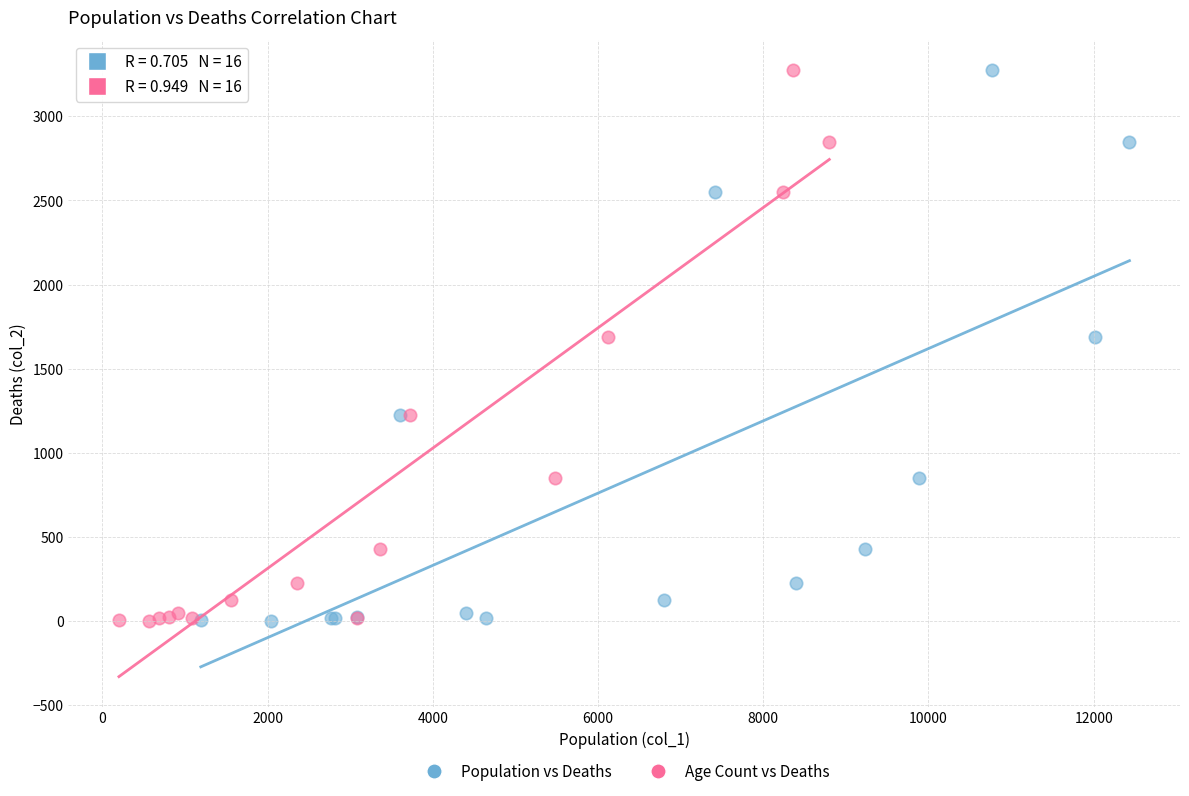

What are all the series names shown in the legend?

Population vs Deaths, Age Count vs Deaths